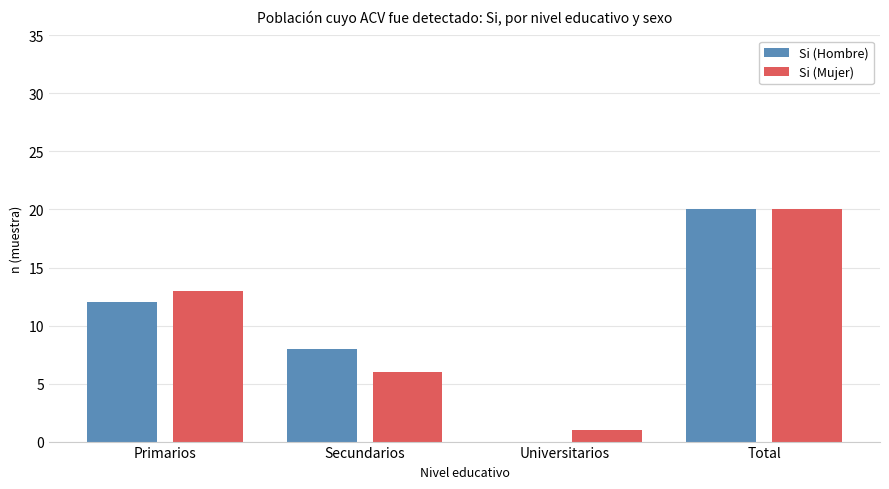

Between Primarios and Secundarios, which series saw the biggest shift?

Si (Mujer)